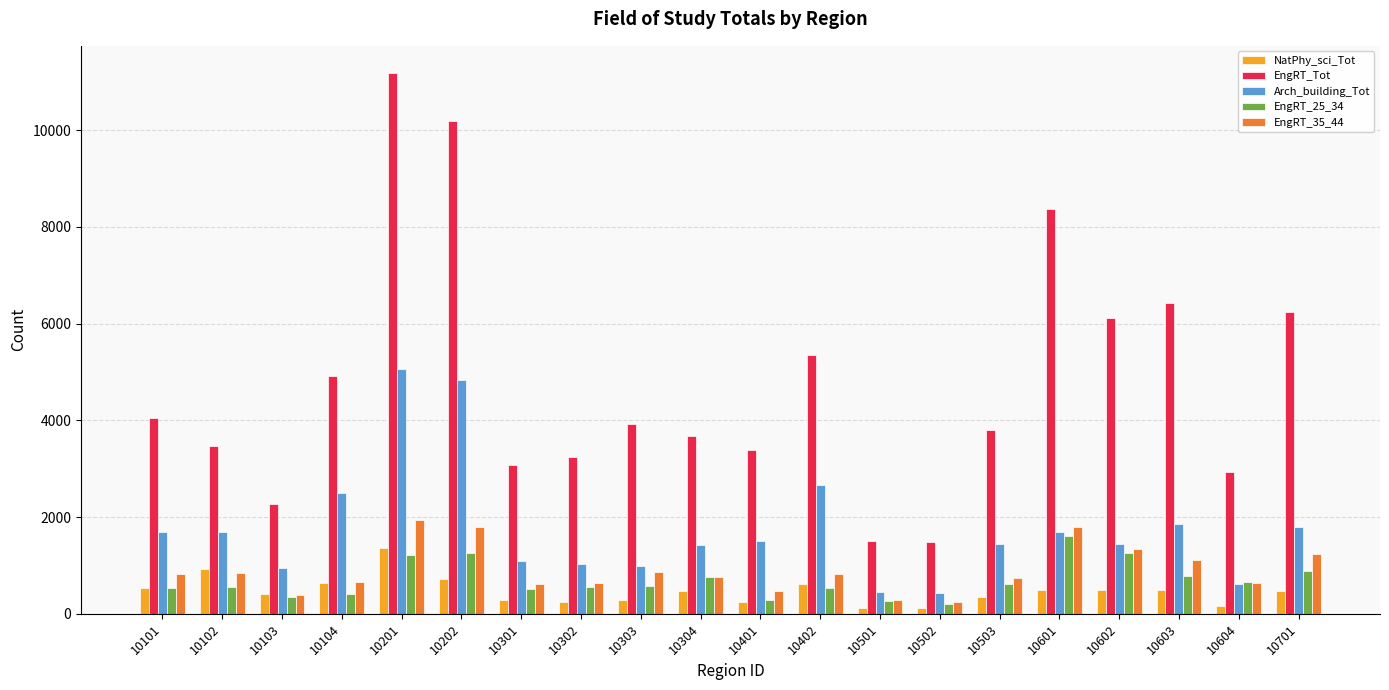

Are the bars grouped side by side (vs. stacked)?

Yes